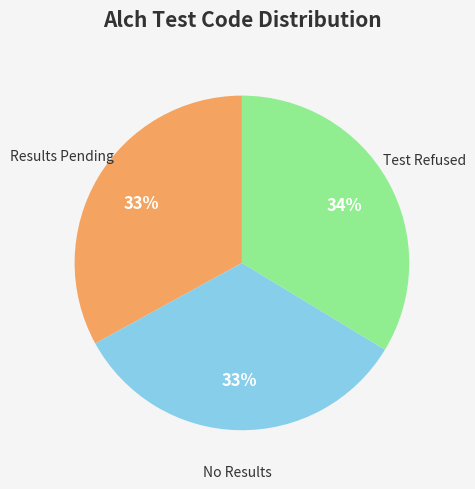

Is there a majority slice in this chart?

No